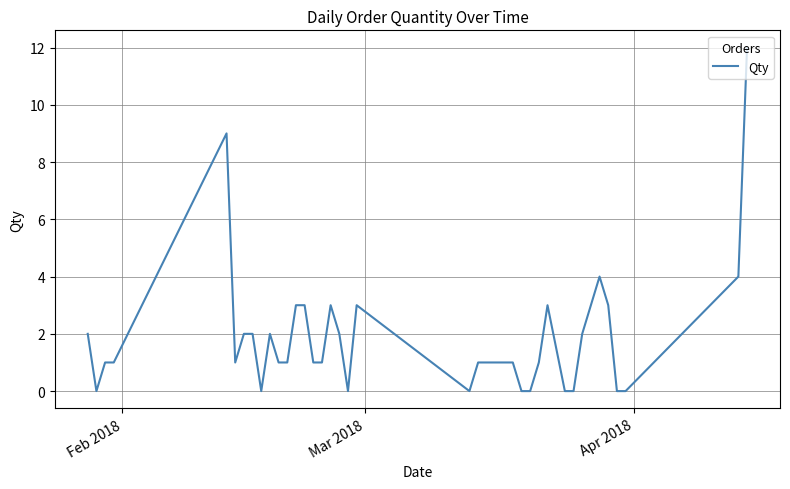

What is the maximum value shown in the chart?

12